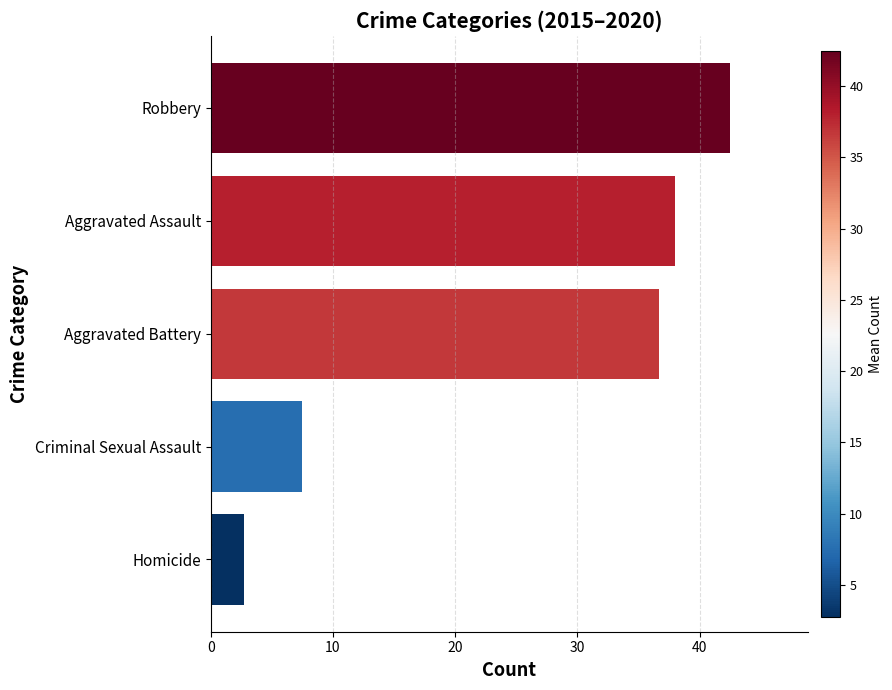

What is the difference between the second highest and second lowest values?

30.5